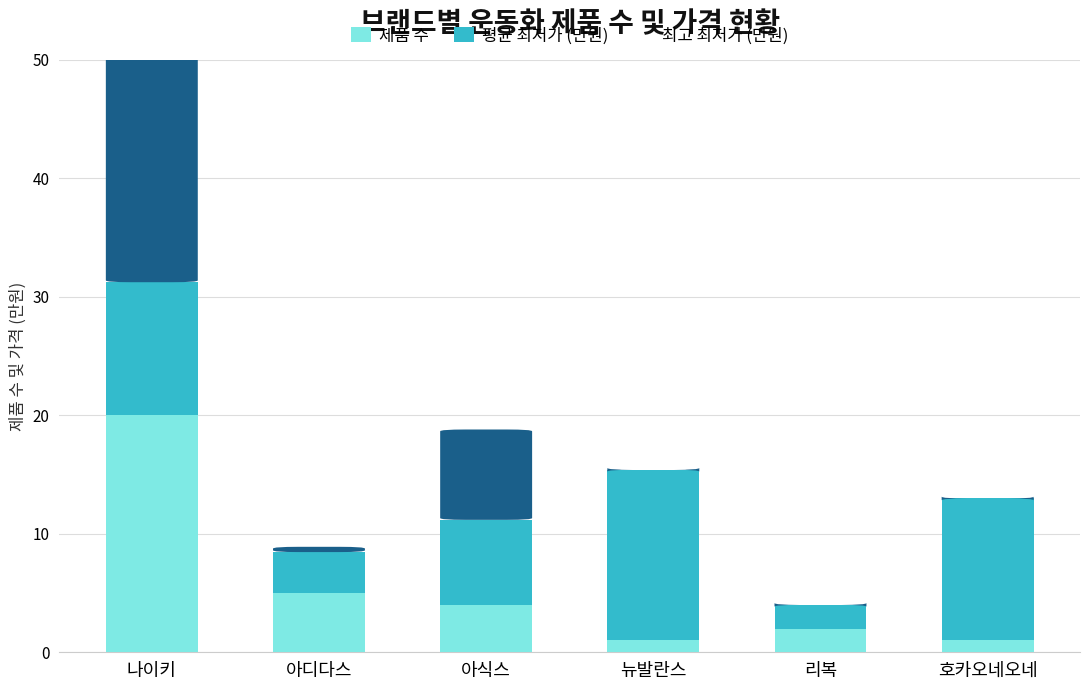

What is the sum of all 제품 수 values?

33.0